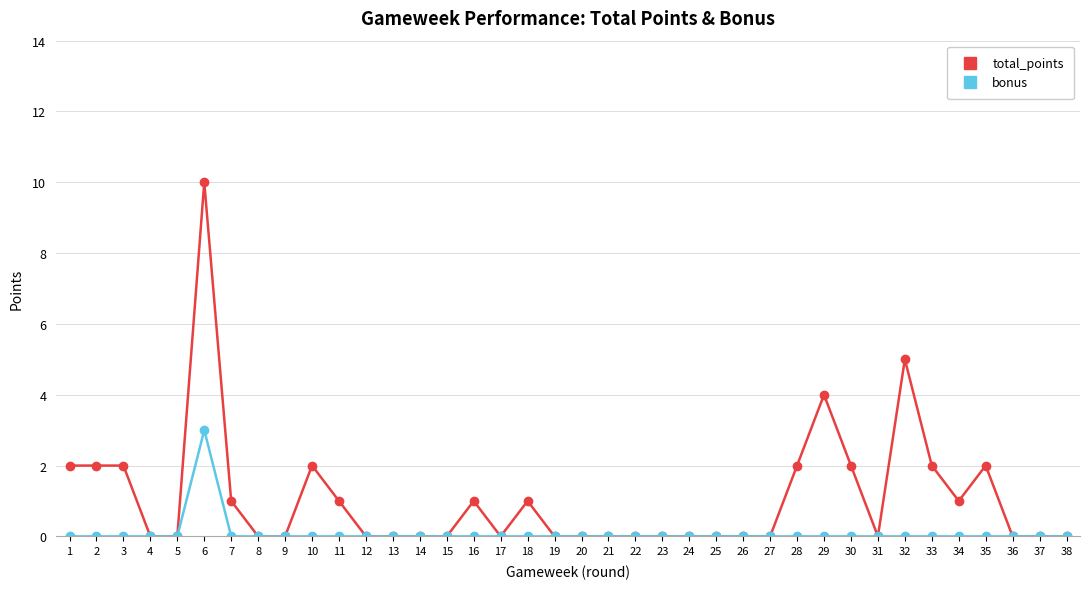

Count the number of categories in the chart.

38